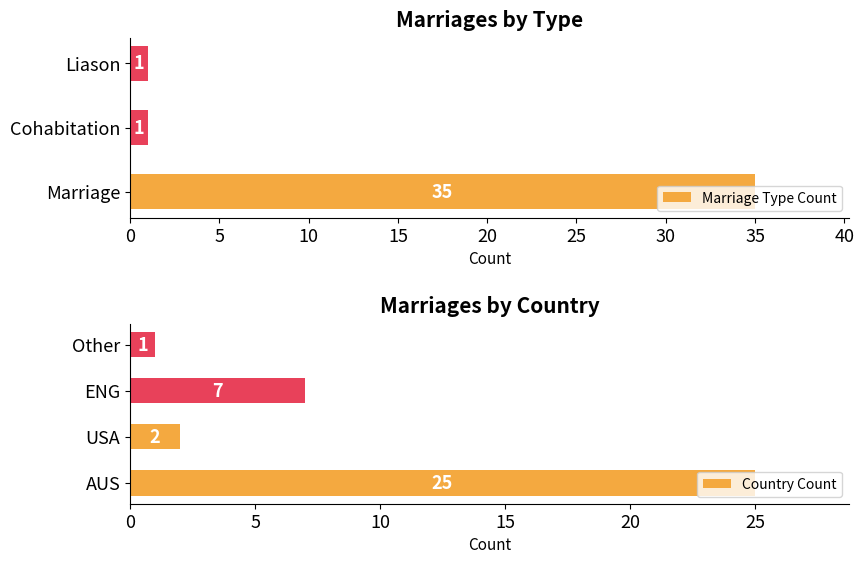

What is the maximum value shown in the chart?

35